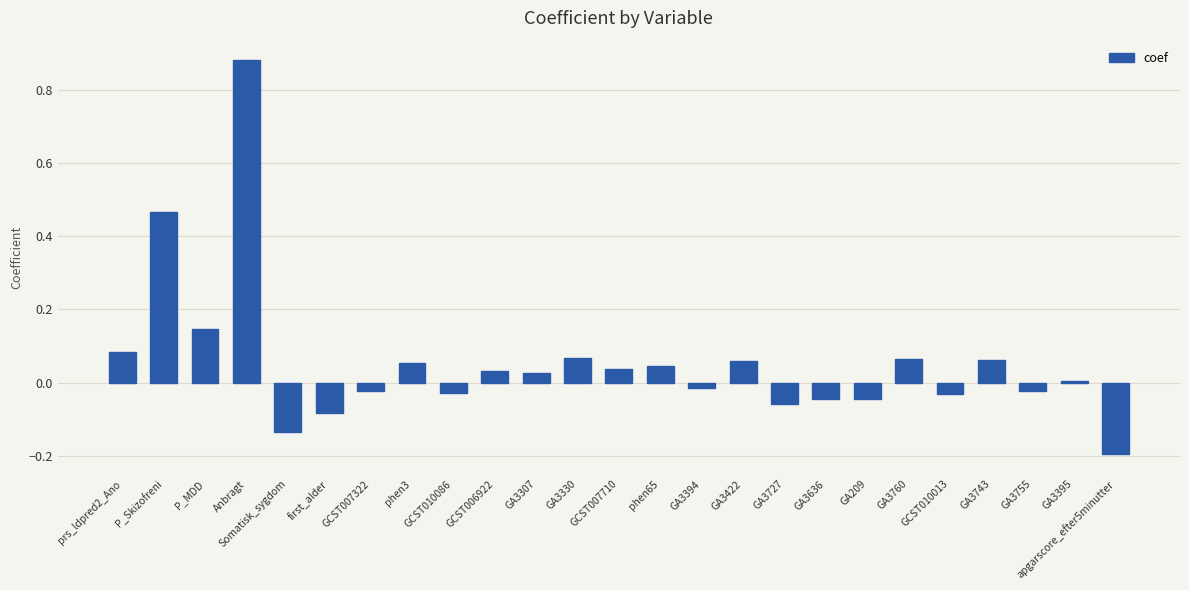

The value at GA209 is -0.0. True or false?

True